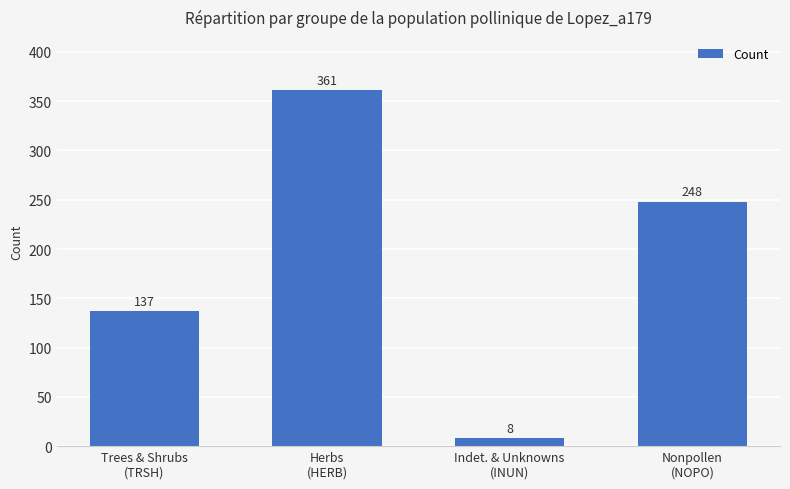

Where does the data first go above 248?

Herbs
(HERB)